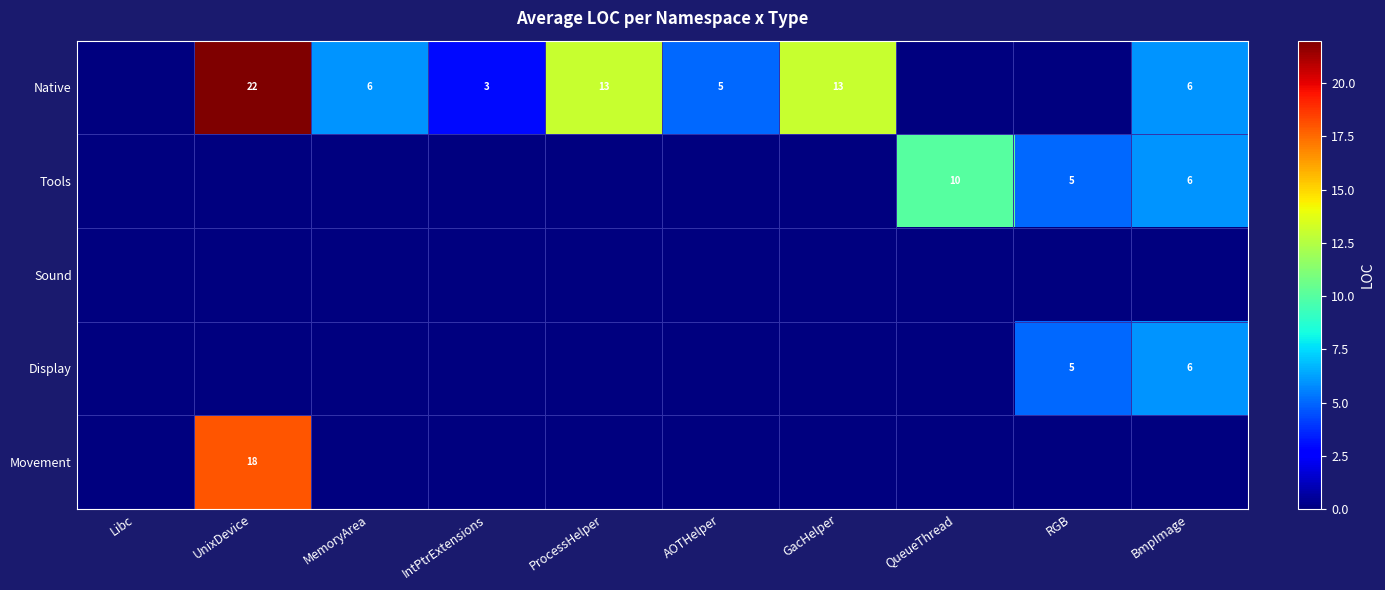

Which label corresponds to the smallest value in the chart?

Libc